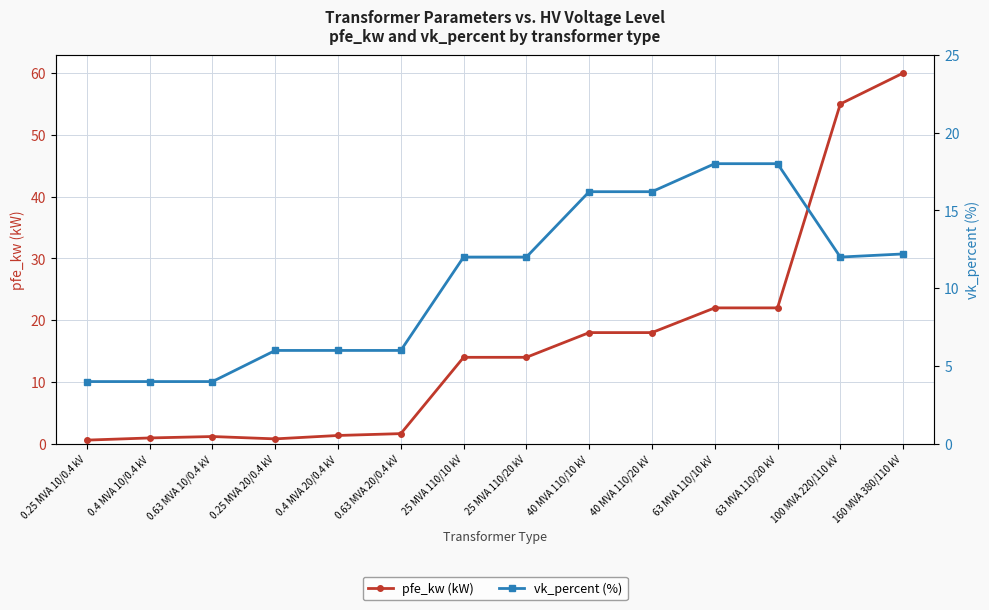

Reading left to right, transcribe all the data shown in this chart.

pfe_kw (kW): 0.6	0.9	1.2	0.8	1.4	1.6	14.0	14.0	18.0	18.0	22.0	22.0	55.0	60.0
vk_percent (%): 4.0	4.0	4.0	6.0	6.0	6.0	12.0	12.0	16.2	16.2	18.0	18.0	12.0	12.2